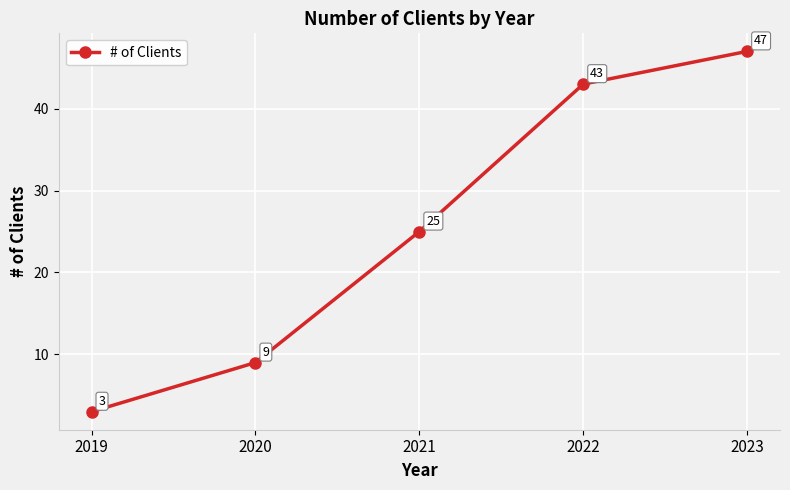

True or false: the data shows 27 at 2023.

False